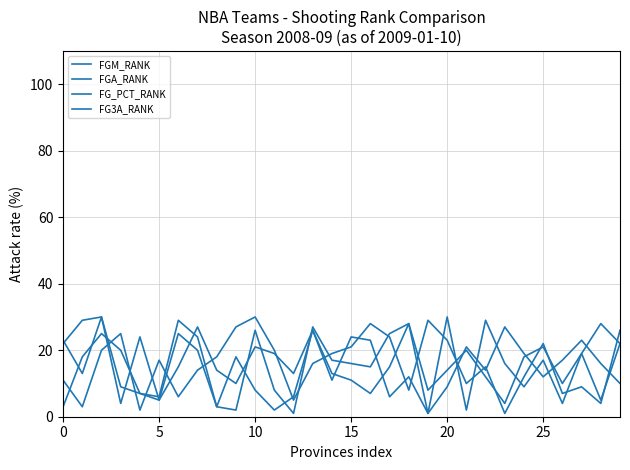

How many lines are shown in the chart?

4